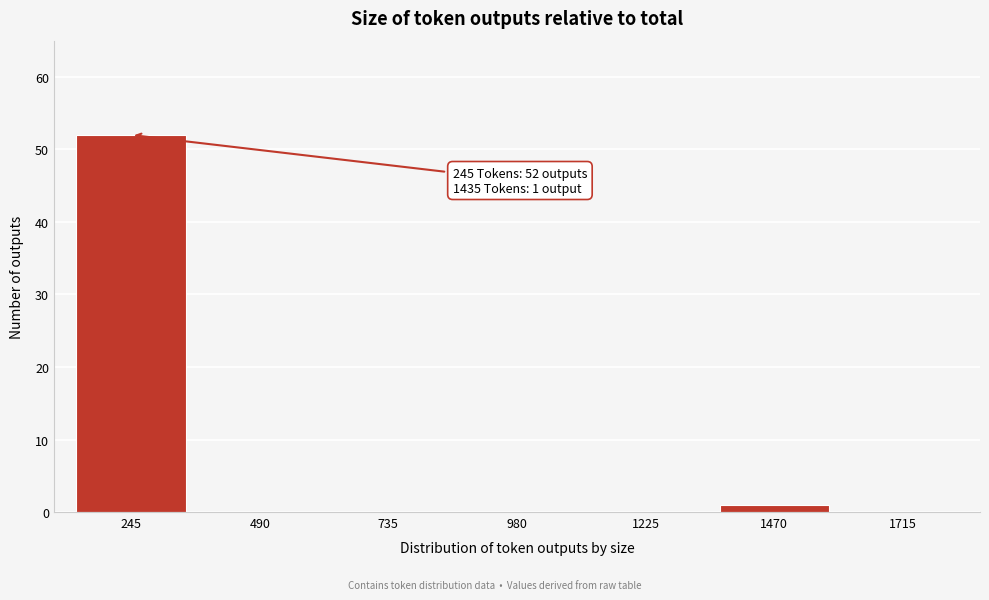

Reading left to right, what are all the values shown in this chart?

245=52	490=0	735=0	980=0	1225=0	1470=1	1715=0